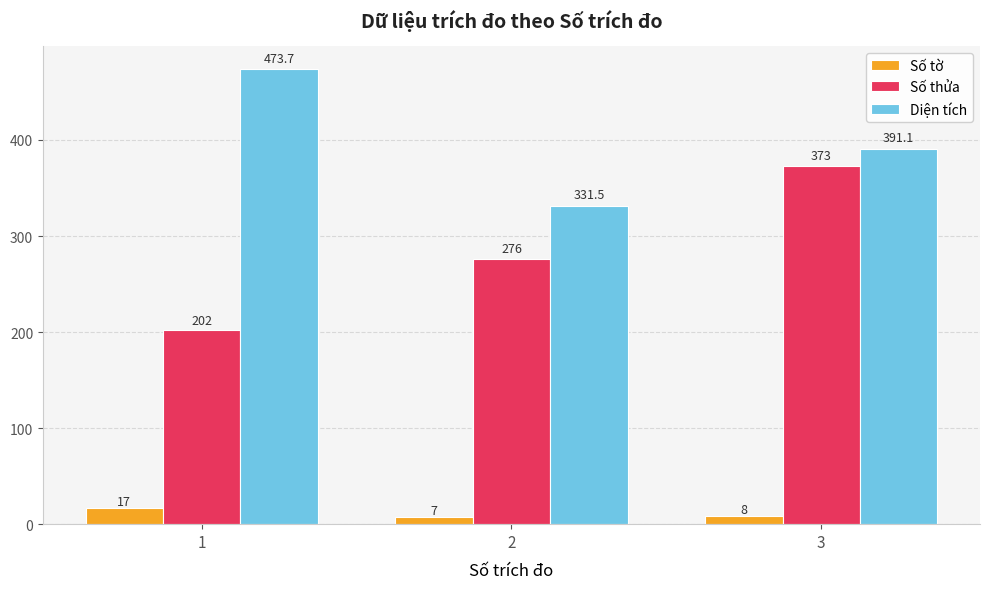

What is the difference between the maximum and minimum values in the Số thửa series?

171.0